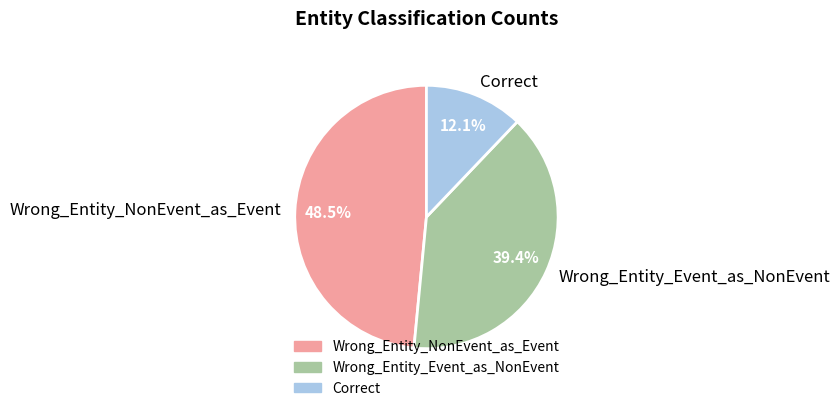

Between Correct and Wrong_Entity_Event_as_NonEvent, which is larger?

Wrong_Entity_Event_as_NonEvent